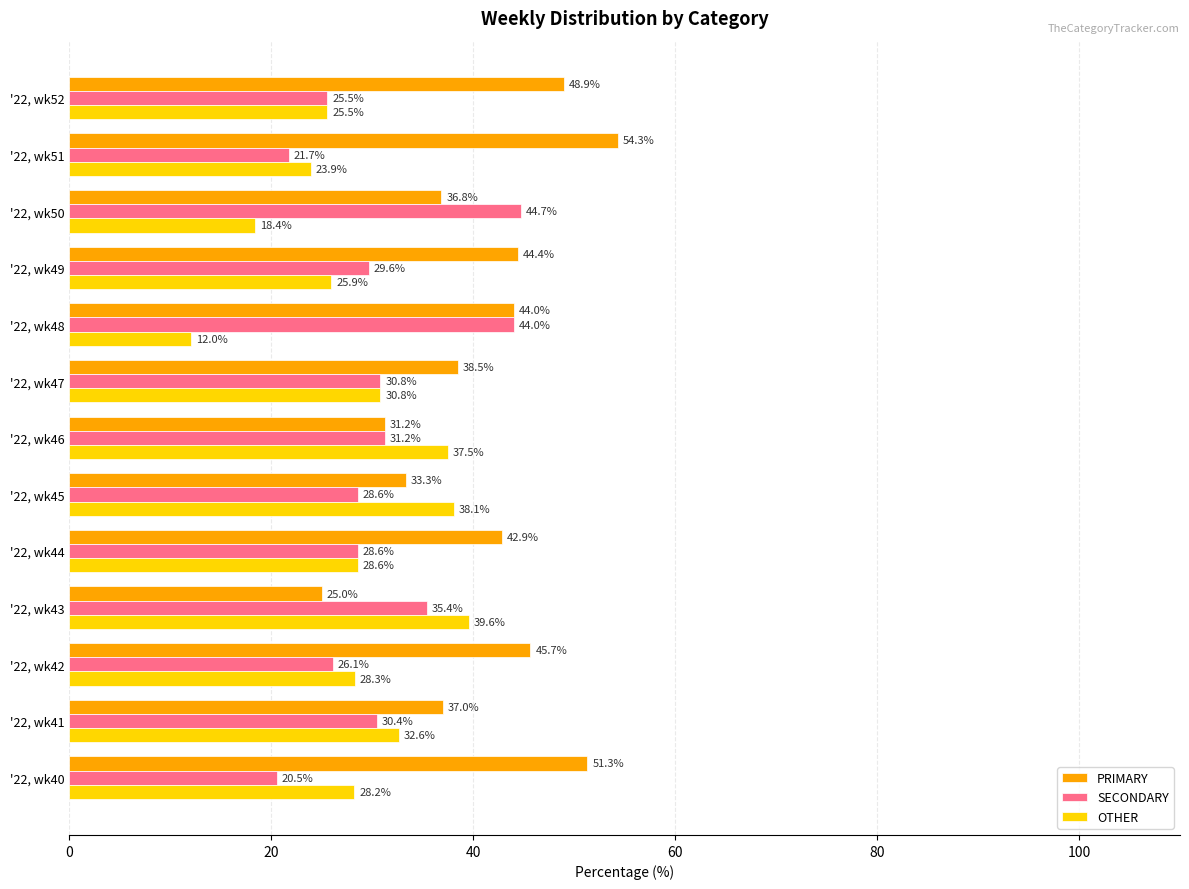

What is the sum of all OTHER values?

369.4